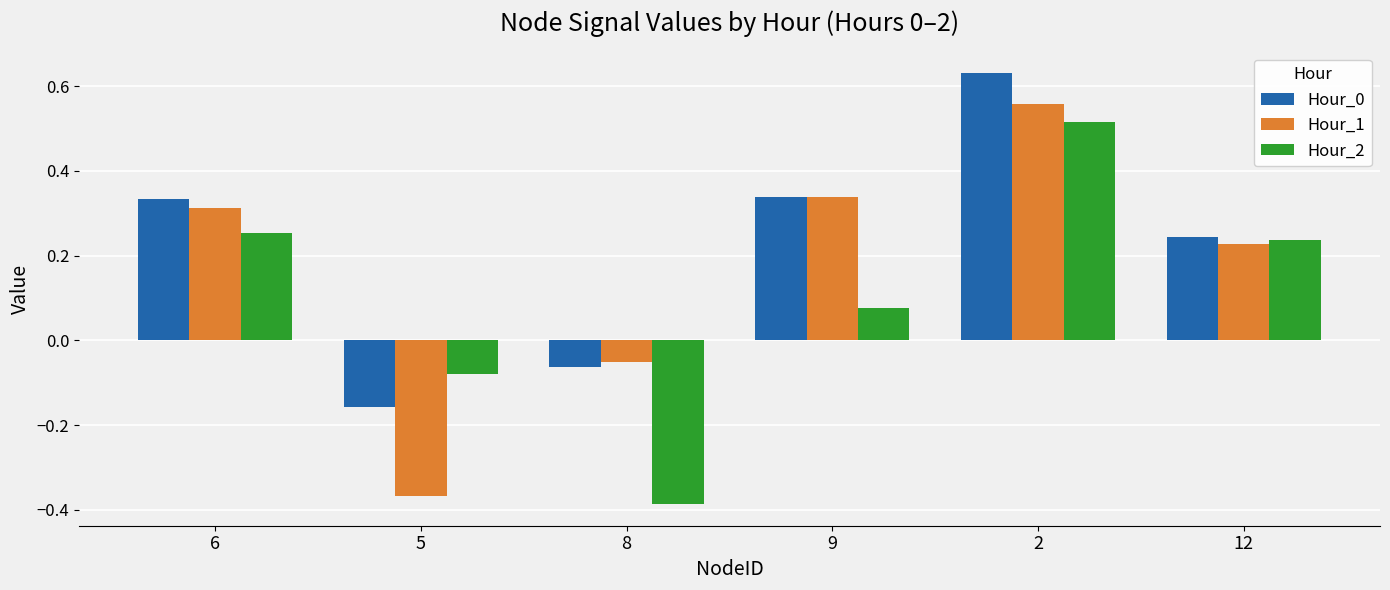

Rank the series by their average value, from highest to lowest.

Hour_0, Hour_1, Hour_2